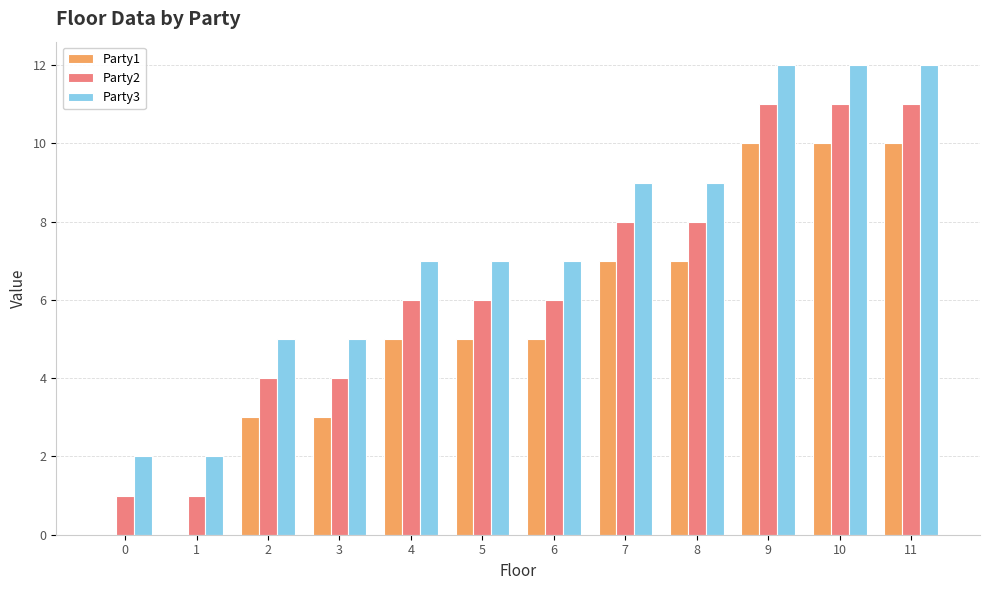

The Party2 series shows 3 at 3. True or false?

False